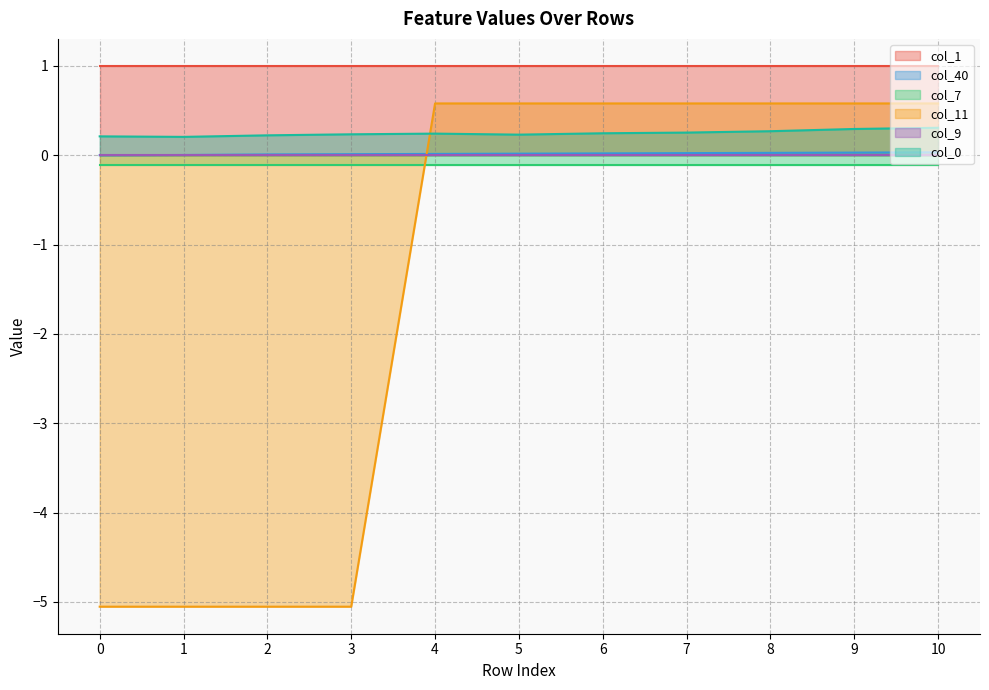

Read the col_11 value at 8.

0.6